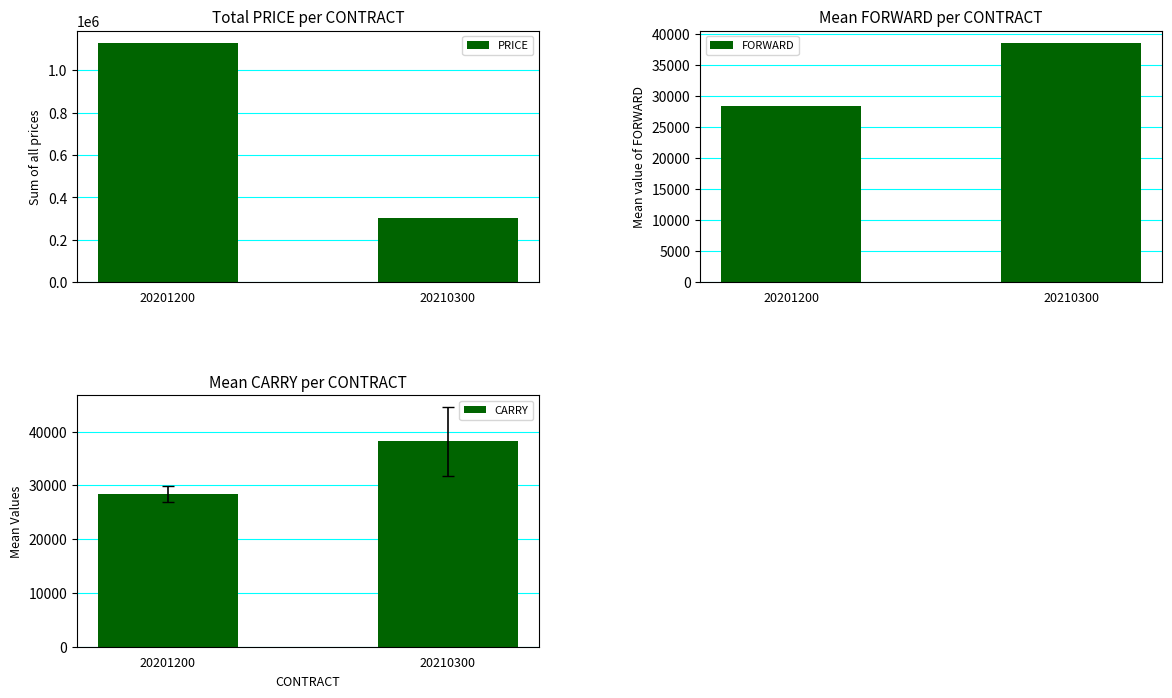

What is the total value across all series at 20201200?

1187471.7